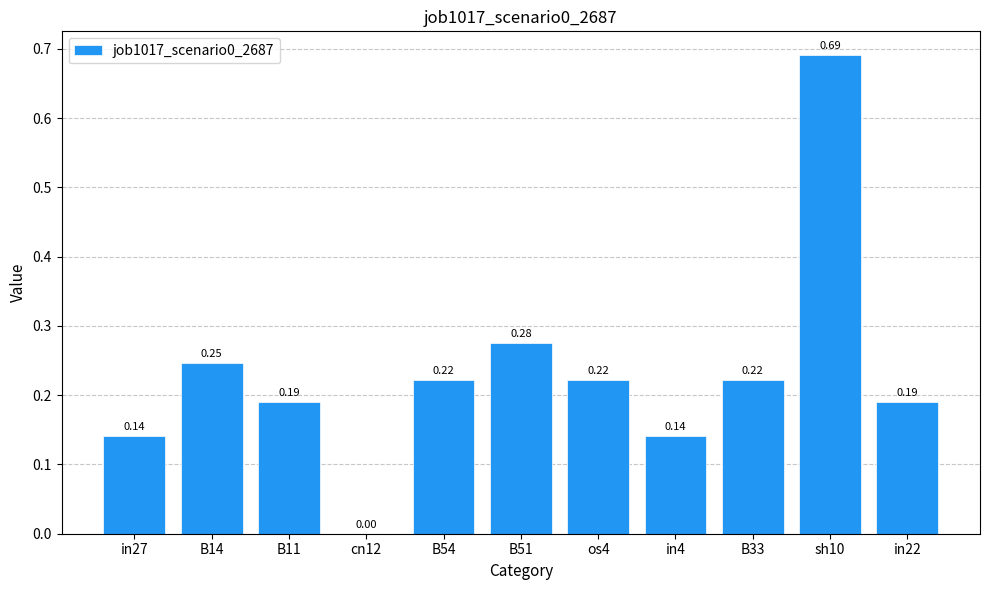

What is the sum of all values?

2.5